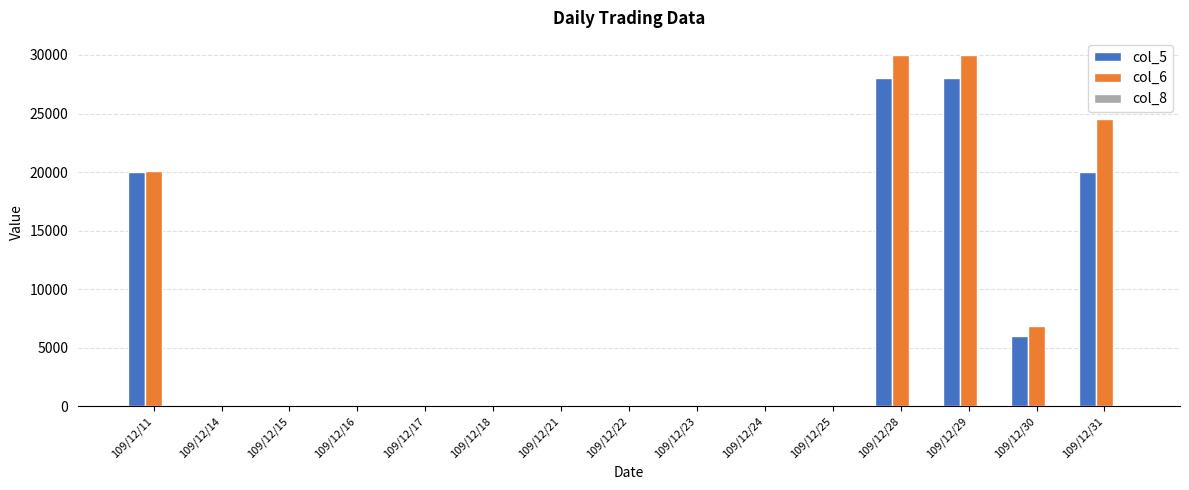

The value of col_5 at 109/12/25 is -19477. True or false?

False